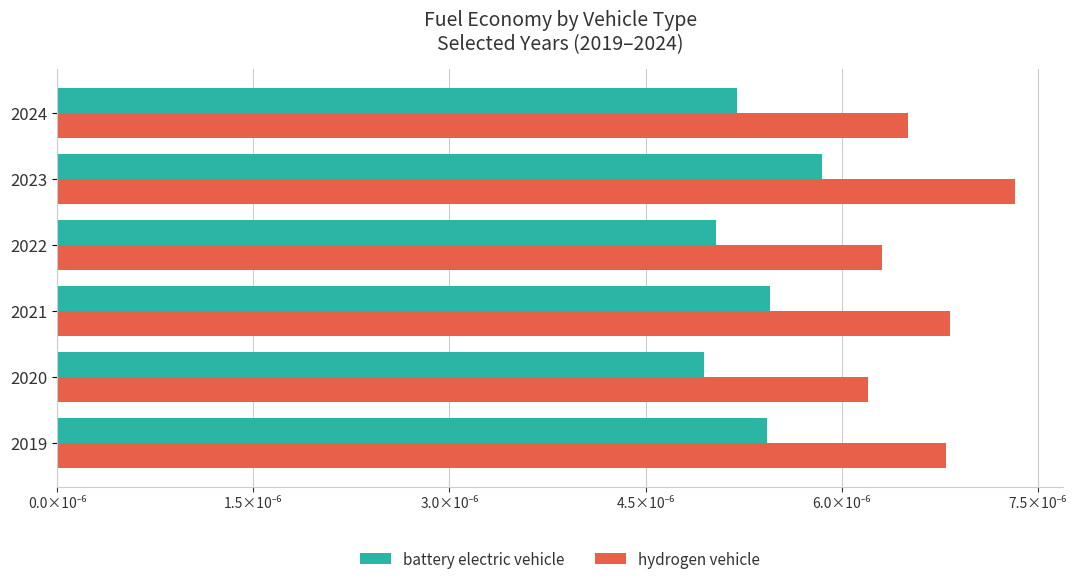

What are all the series names shown in the legend?

battery electric vehicle, hydrogen vehicle